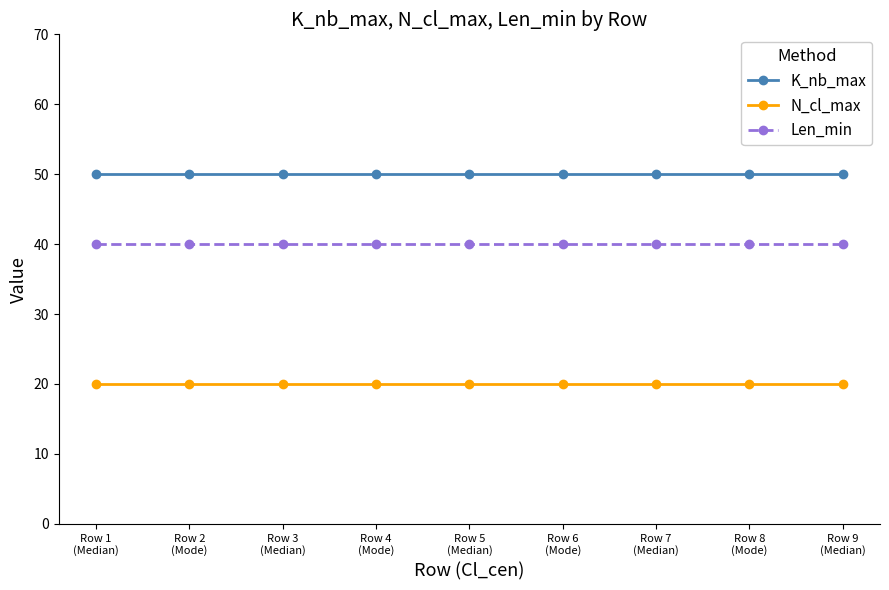

The K_nb_max series shows 75 at Row 8
(Mode). True or false?

False